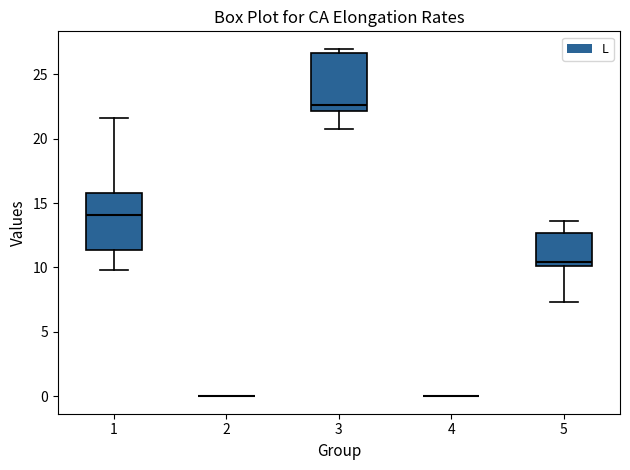

Reading left to right, transcribe this box plot: for each box, give where its median line is, the range the box spans, and where its two whiskers end, as read against the y-axis. The values are not printed on the chart, so give them approximately, as read against the axis.

1: median 14.0, box 11.5 to 16.0, whiskers 10.0 to 21.5
2: box collapsed to a line at 0.0, whiskers 0.0 to 0.0
3: median 22.5, box 22.0 to 26.5, whiskers 20.5 to 27.0
4: box collapsed to a line at 0.0, whiskers 0.0 to 0.0
5: median 10.5, box 10.0 to 12.5, whiskers 7.5 to 13.5